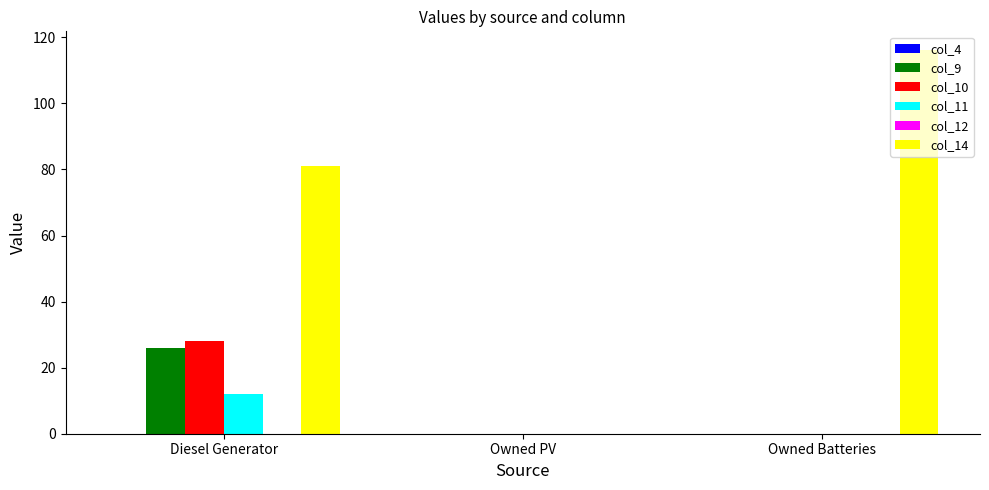

What is the highest value of the col_9 series?

26